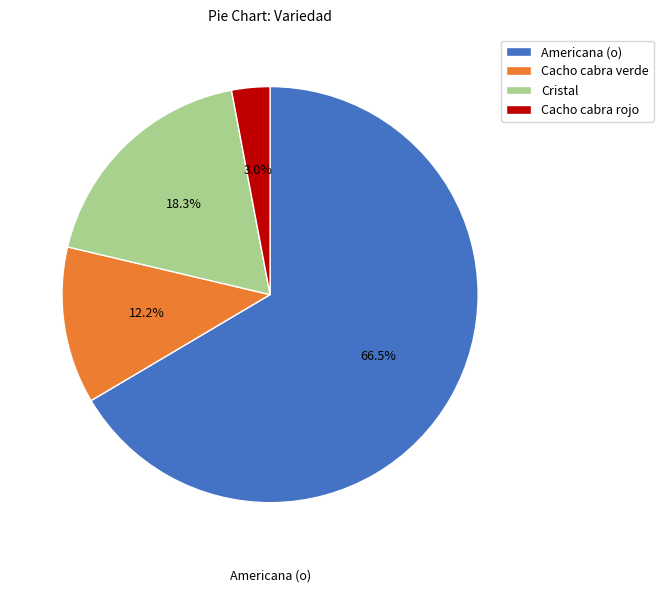

How many segments does this pie chart have?

4